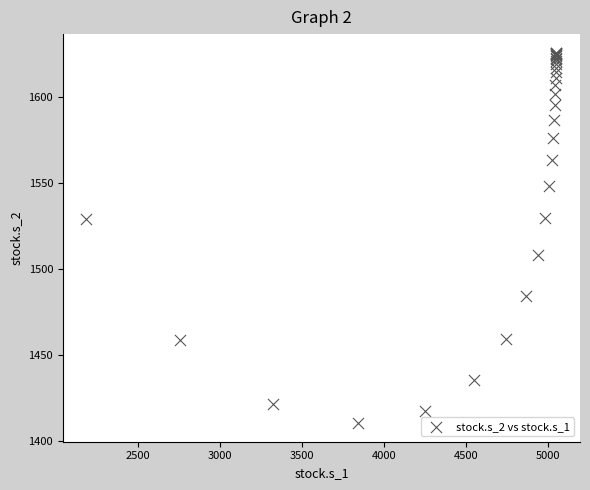

What Y value in the scatter plot is closest to 1517?

1507.9